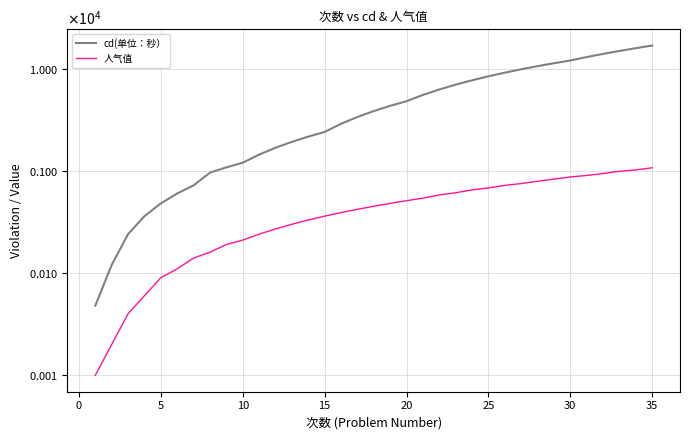

Is it true that 人气值 equals 970 at 22?

False